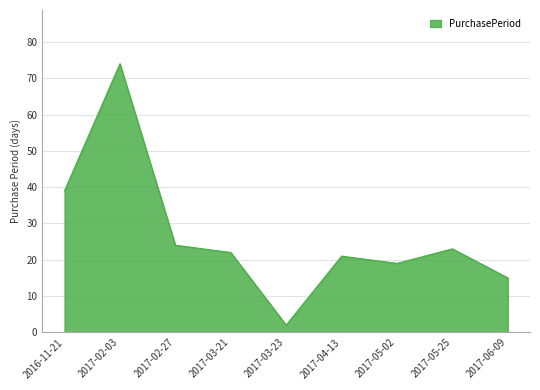

How many interior local valleys (lower than both neighbors) does the data have?

2